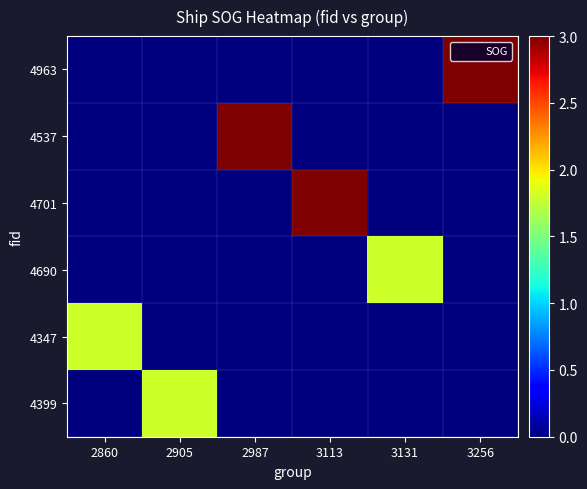

What is the total value across all series at 3131?

1.8